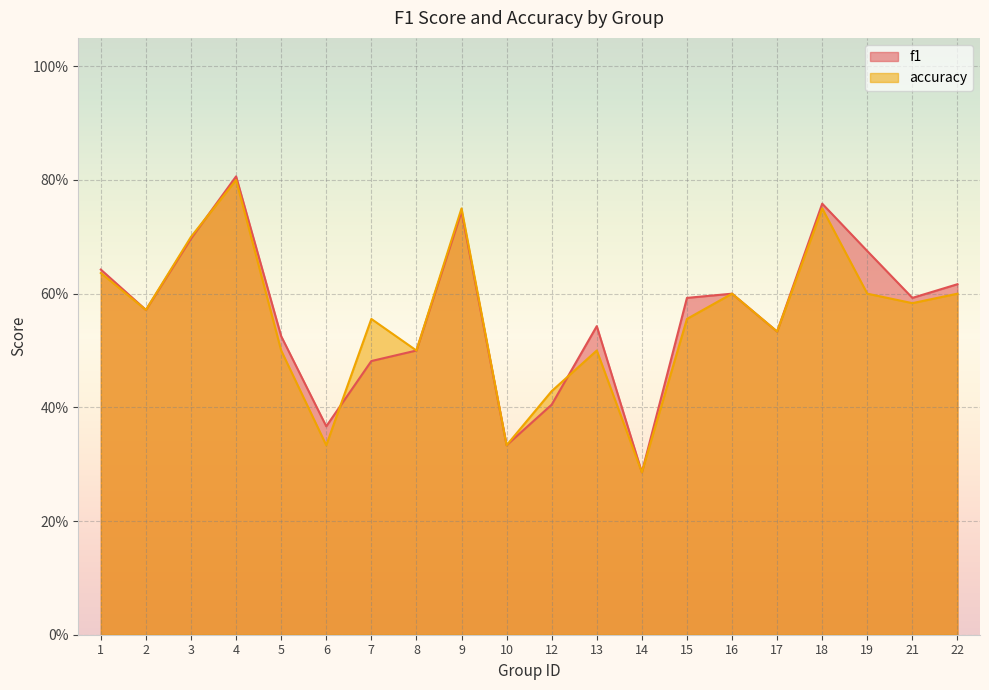

Which series has the largest total across all categories?

f1